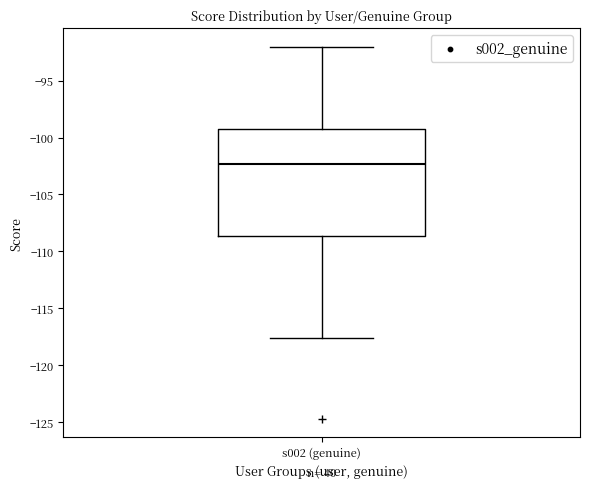

Where is the lower edge of the box for s002 (genuine) on the y-axis? The values are not printed on the chart, so give them approximately, as read against the axis.

-108.5